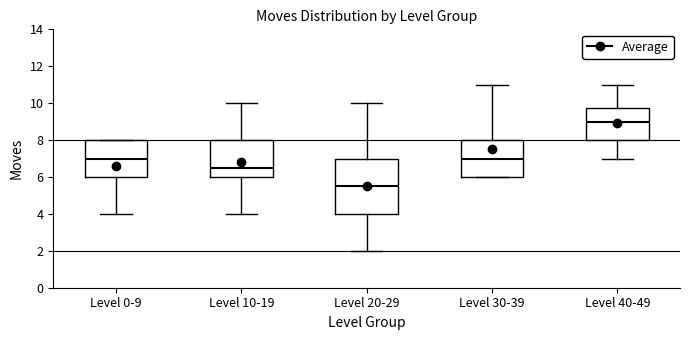

Which box has the highest median line?

Level 40-49